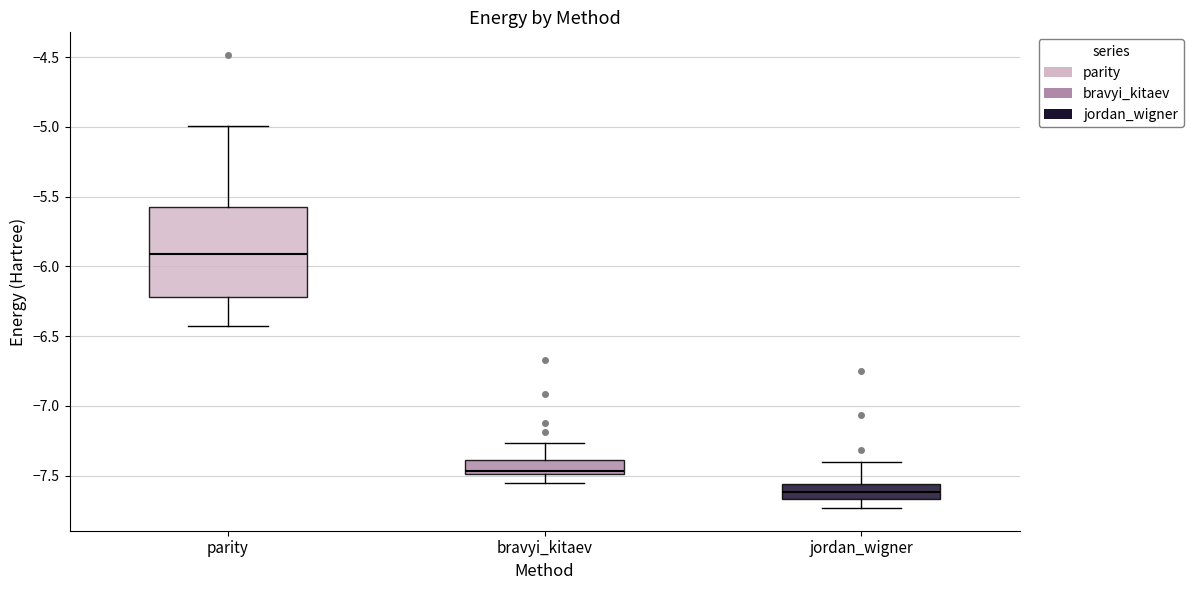

Which box's median line is the highest?

parity